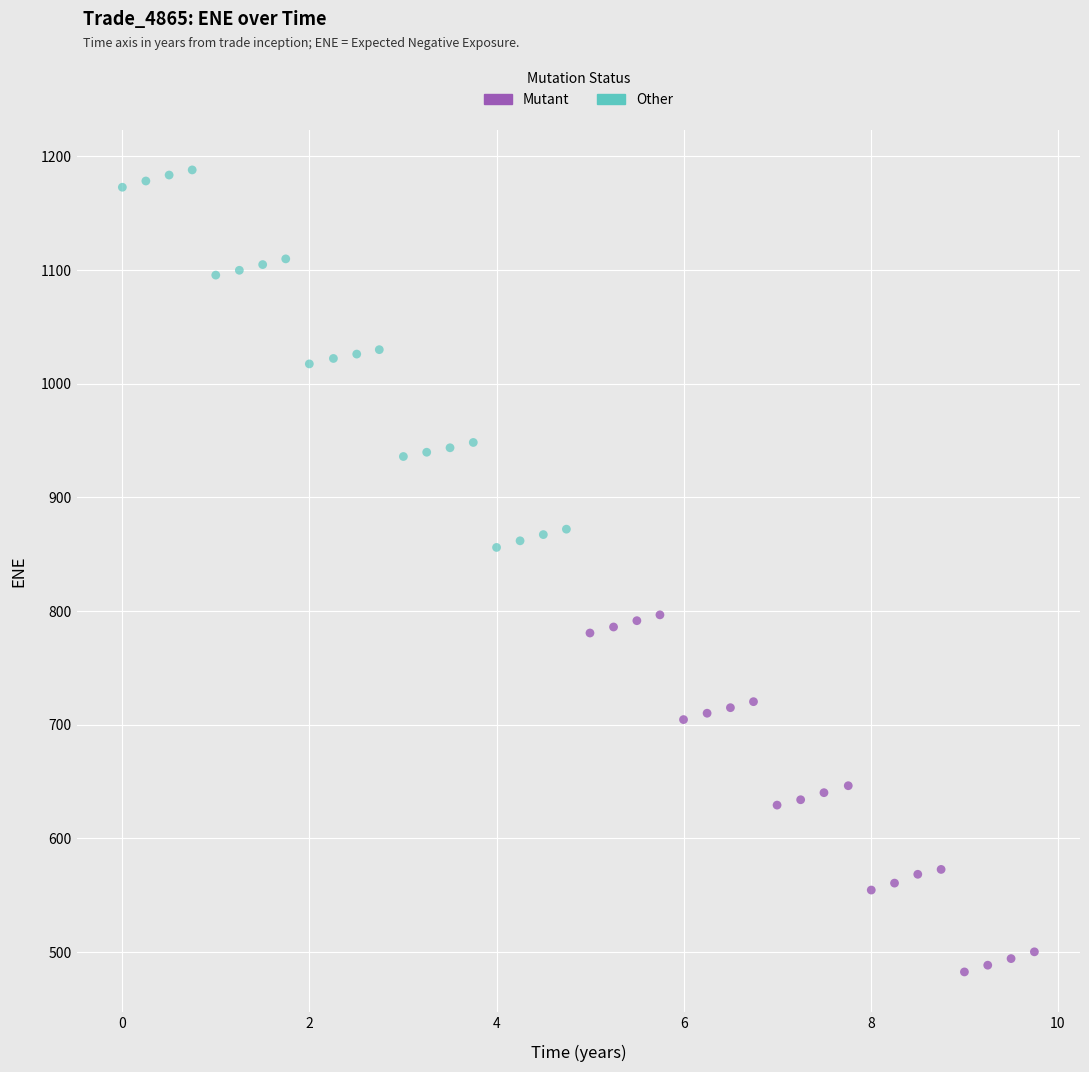

Which series has the largest Y range (max minus min)?

Other